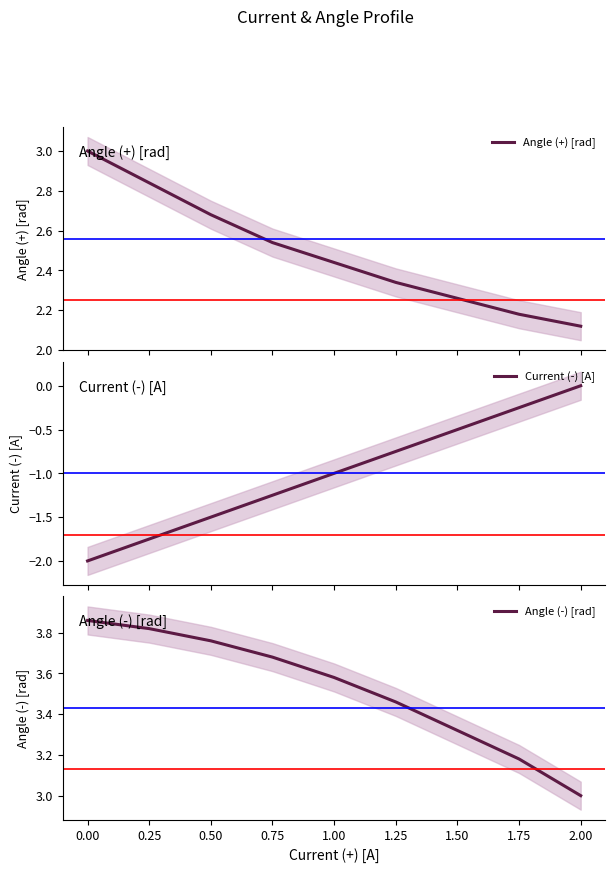

What is the difference between the maximum and second lowest values in the Angle (+) [rad] series?

0.8